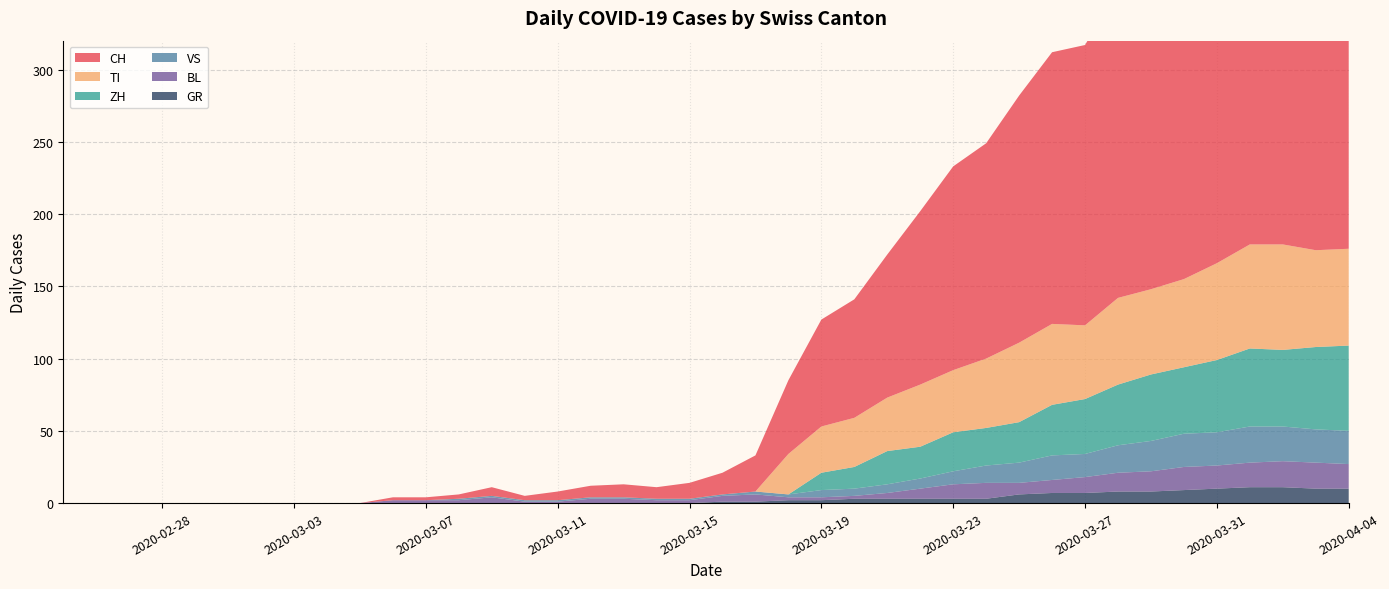

Reading right to left, list all the values displayed in this chart.

CH: 290	294	290	293	266	255	219	214	194	188	171	149	141	120	99	82	74	51	25	15	11	8	9	8	6	3	6	3	2	2	0	0	0	0	0	0	0	0	0	0
GR: 10	10	11	11	10	9	8	8	7	7	6	3	3	3	3	3	2	2	1	1	0	0	0	0	0	0	0	0	0	0	0	0	0	0	0	0	0	0	0	0
VS: 23	23	24	25	23	23	21	19	16	17	14	12	9	7	6	5	5	2	2	1	1	1	1	1	1	1	1	1	0	0	0	0	0	0	0	0	0	0	0	0
BL: 17	18	18	17	16	16	14	13	11	9	8	11	10	7	4	2	2	2	5	4	2	2	3	3	1	1	4	2	2	2	0	0	0	0	0	0	0	0	0	0
TI: 67	67	73	72	67	61	59	60	51	56	55	48	43	43	37	34	32	28	0	0	0	0	0	0	0	0	0	0	0	0	0	0	0	0	0	0	0	0	0	0
ZH: 59	57	53	54	50	46	46	42	38	35	28	26	27	22	23	15	12	0	0	0	0	0	0	0	0	0	0	0	0	0	0	0	0	0	0	0	0	0	0	0